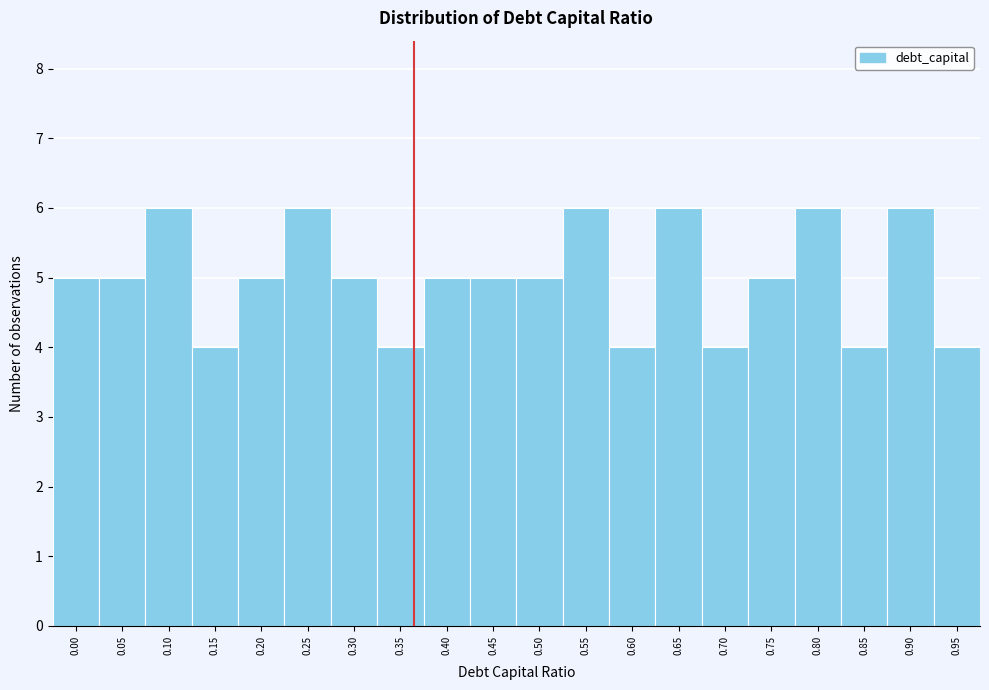

Reading left to right, extract all data points from this chart.

0.00=5	0.05=5	0.10=6	0.15=4	0.20=5	0.25=6	0.30=5	0.35=4	0.40=5	0.45=5	0.50=5	0.55=6	0.60=4	0.65=6	0.70=4	0.75=5	0.80=6	0.85=4	0.90=6	0.95=4